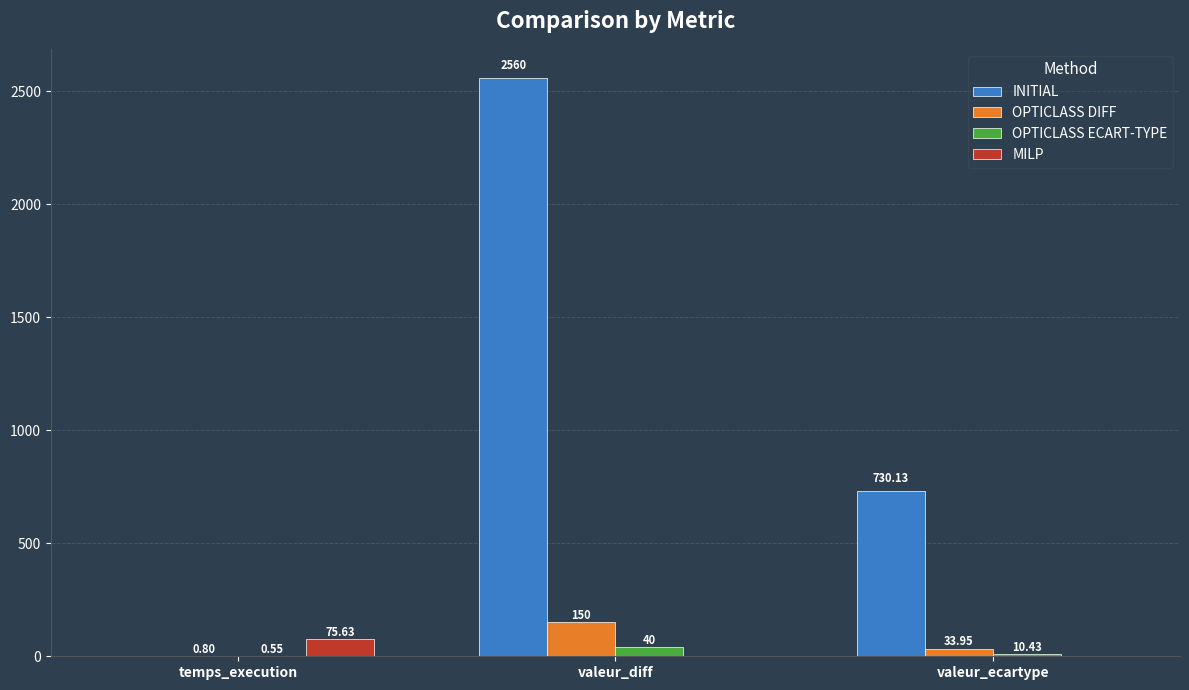

What is the average value of the OPTICLASS DIFF series?

61.6